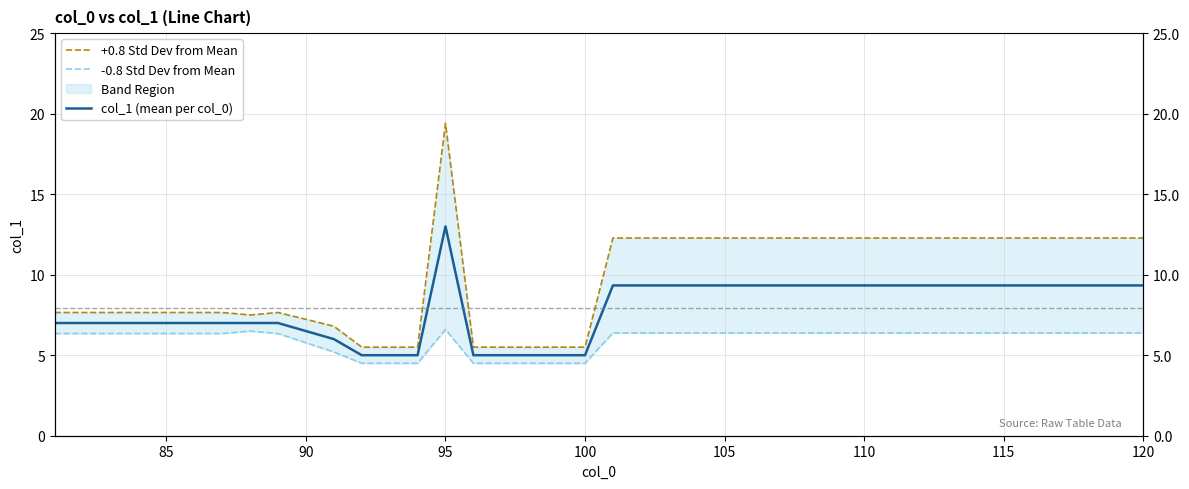

What is the average value of the col_1 (mean per col_0) series?

7.9